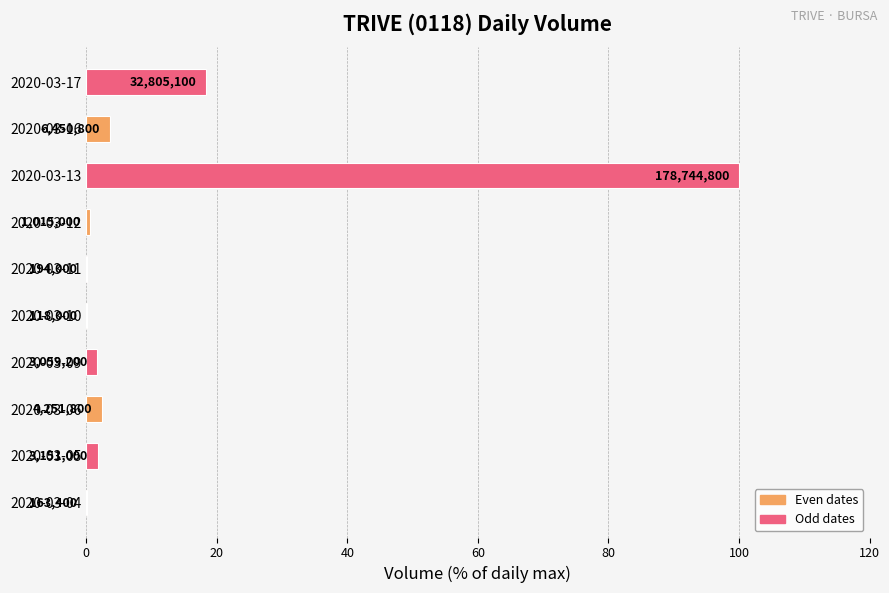

What is the maximum value shown in the chart?

100.0